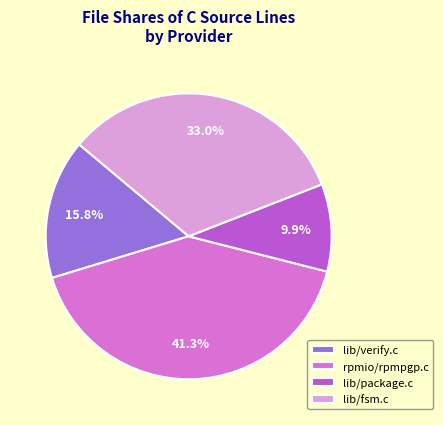

What percentage is the lib/verify.c slice, to the nearest percent?

16%